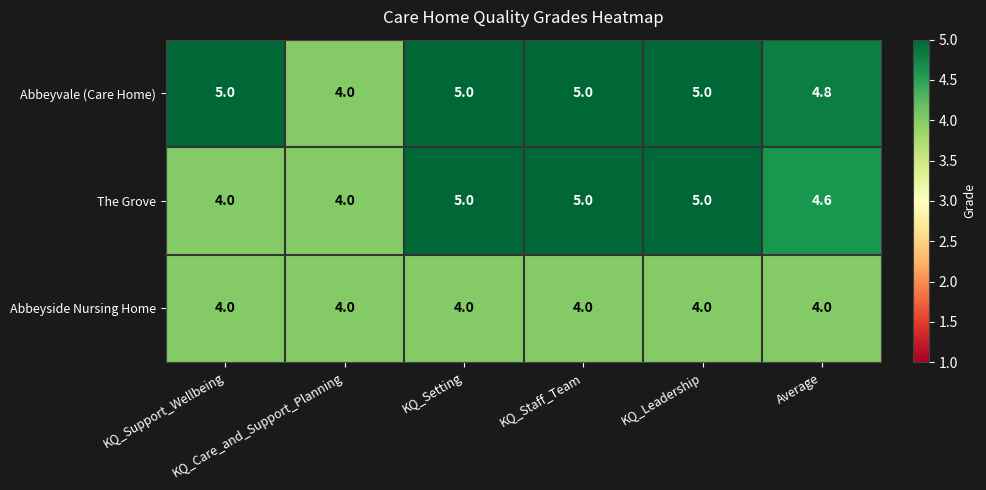

Which series has the largest total across all categories?

Abbeyvale (Care Home)